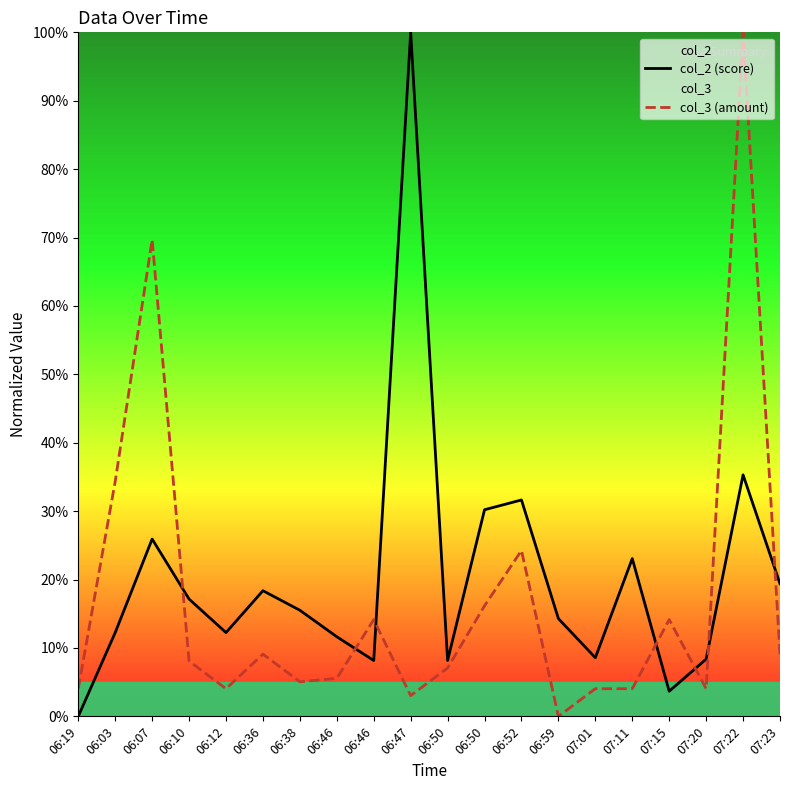

Is the value of col_3 (amount) at 06:46 greater than the value of col_2 (score) at 07:23?

No